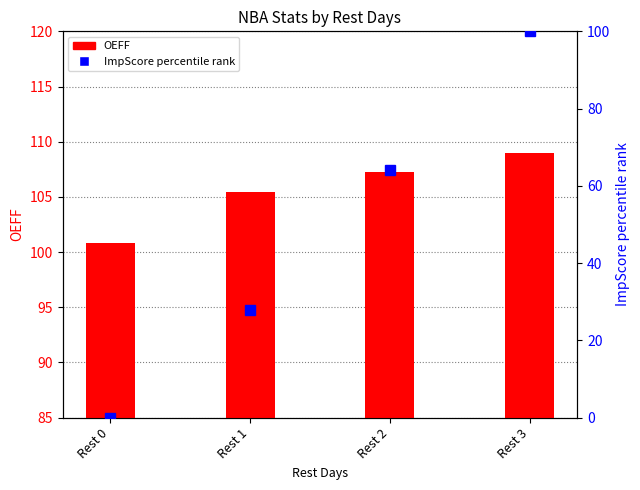

What is the approximate value of OEFF at Rest 2?

107.2